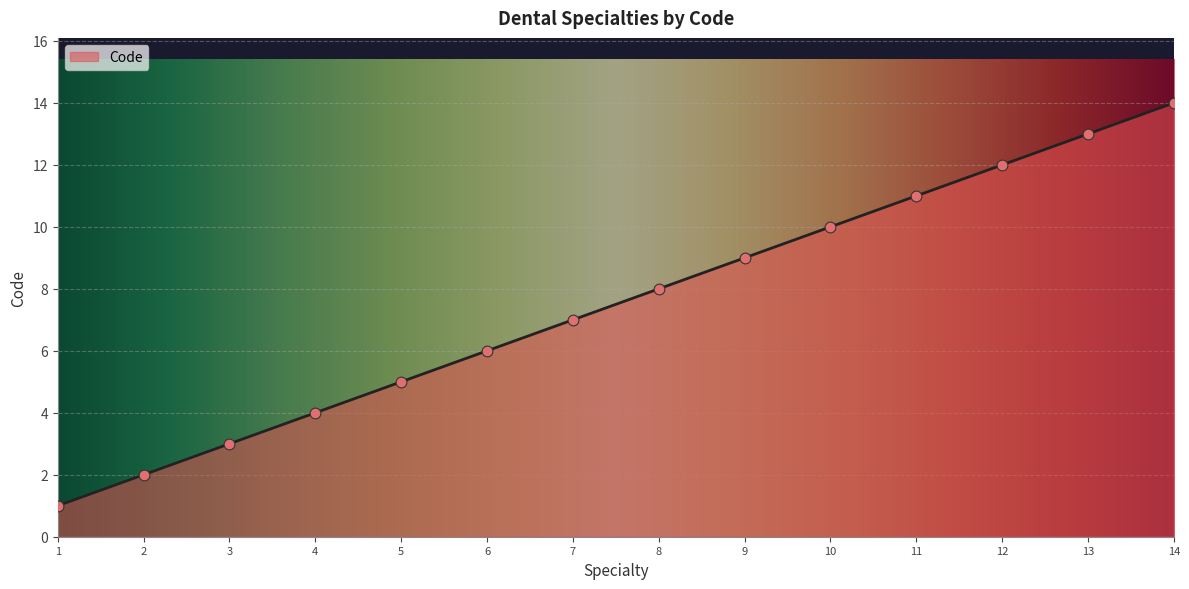

What is the minimum value shown in the chart?

1.0